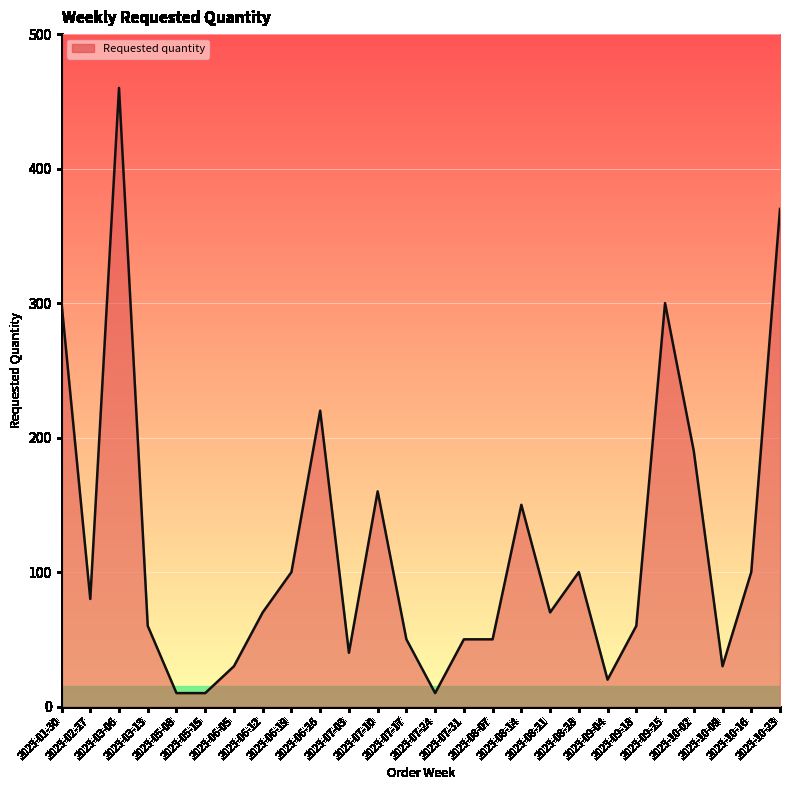

What is the difference between the maximum and minimum values?

450